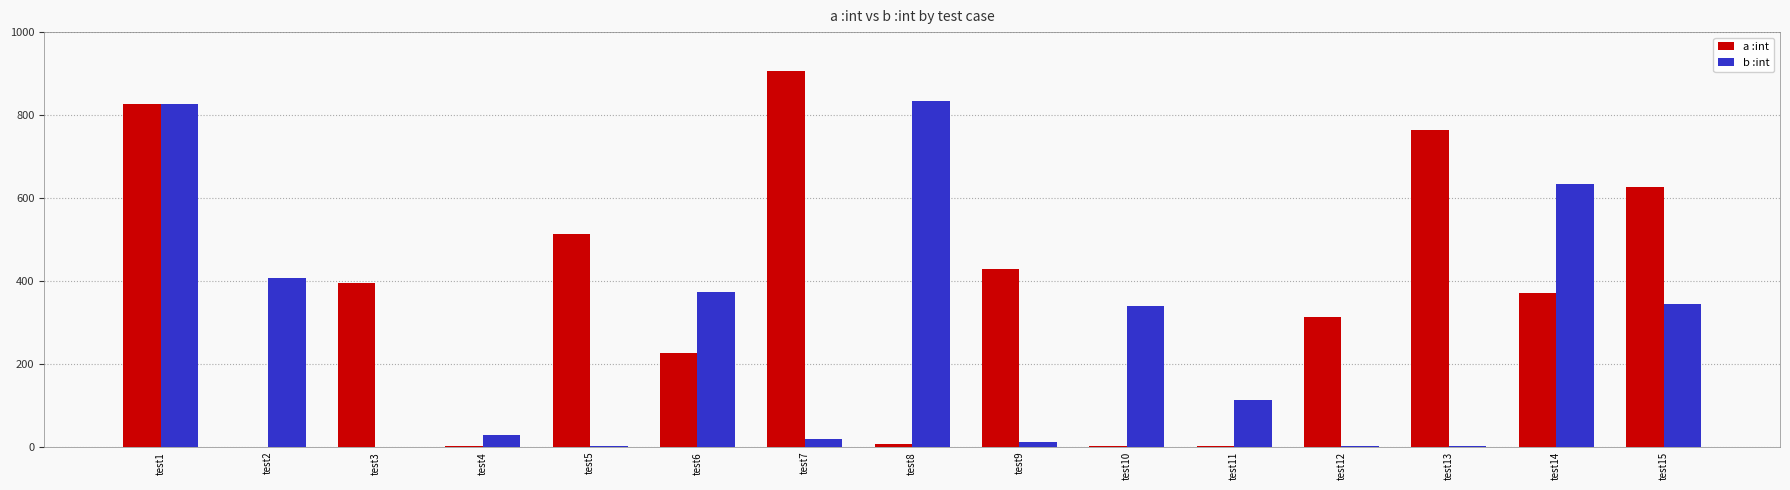

How many categories are shown in the chart?

15